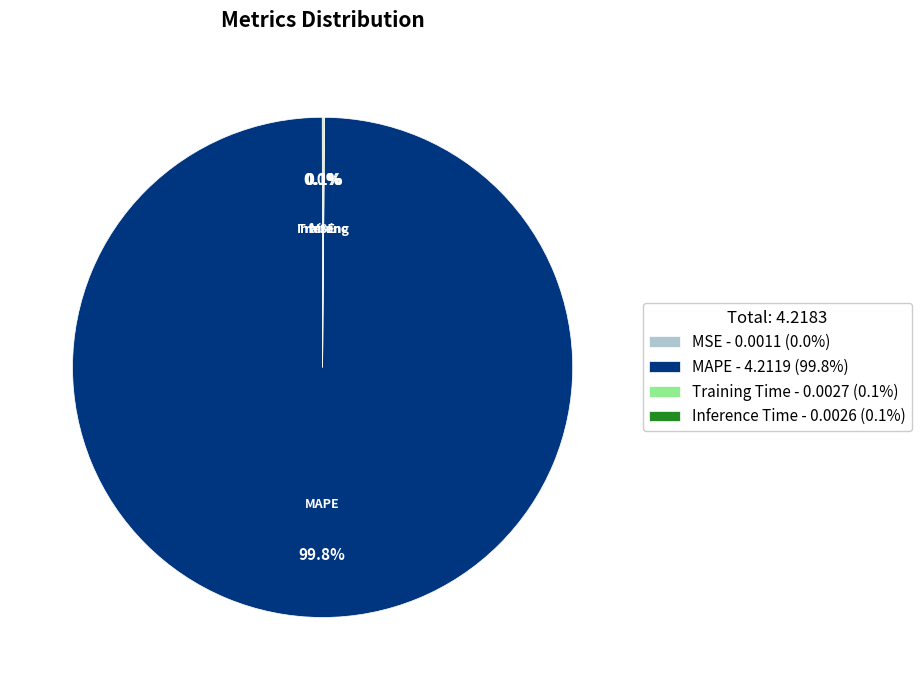

How much of the chart is everything except MAPE - 4.2119 (99.8%)?

0.2%